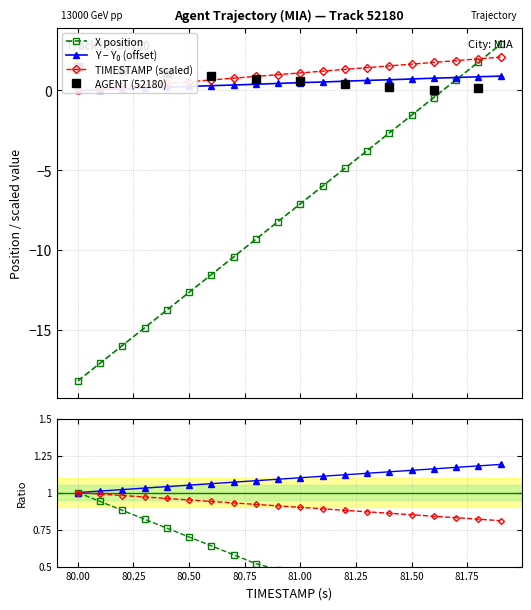

What is the value of the X position point at the 5th from the left?

-13.8